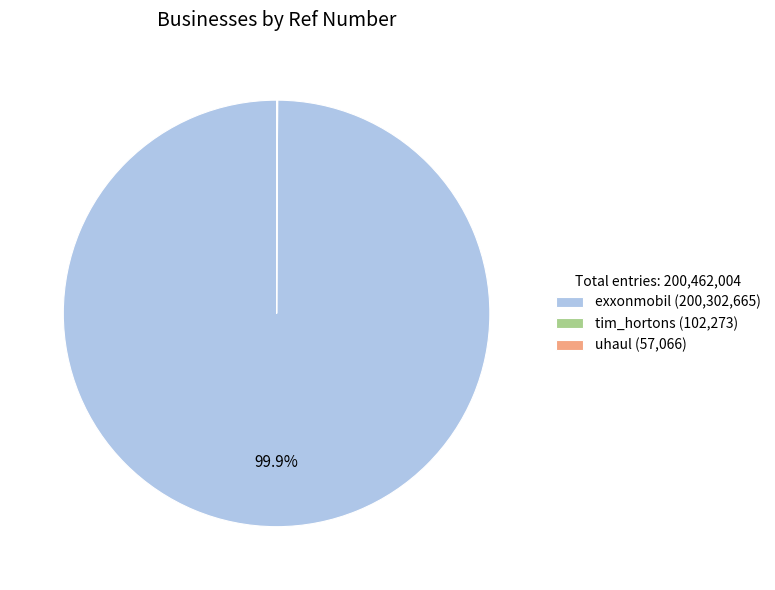

Which slice is the largest?

exxonmobil